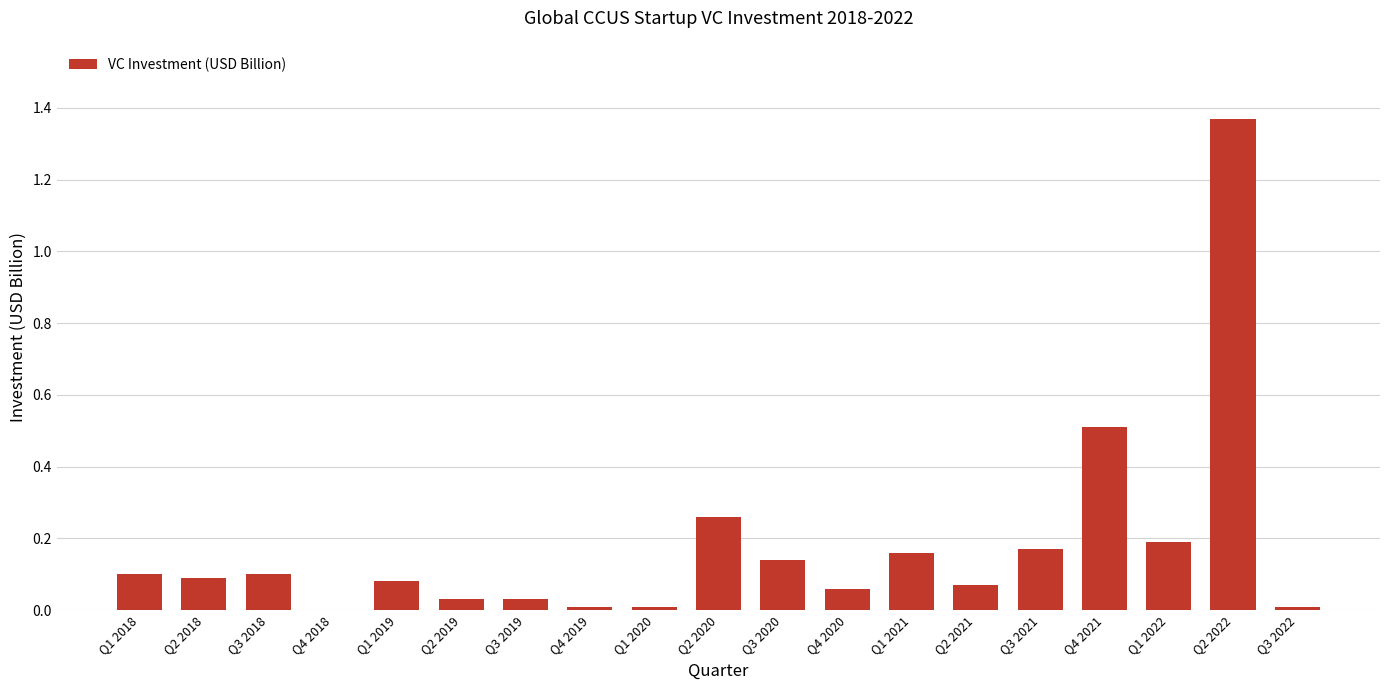

At which category does the chart reach its peak across all series?

Q2 2022